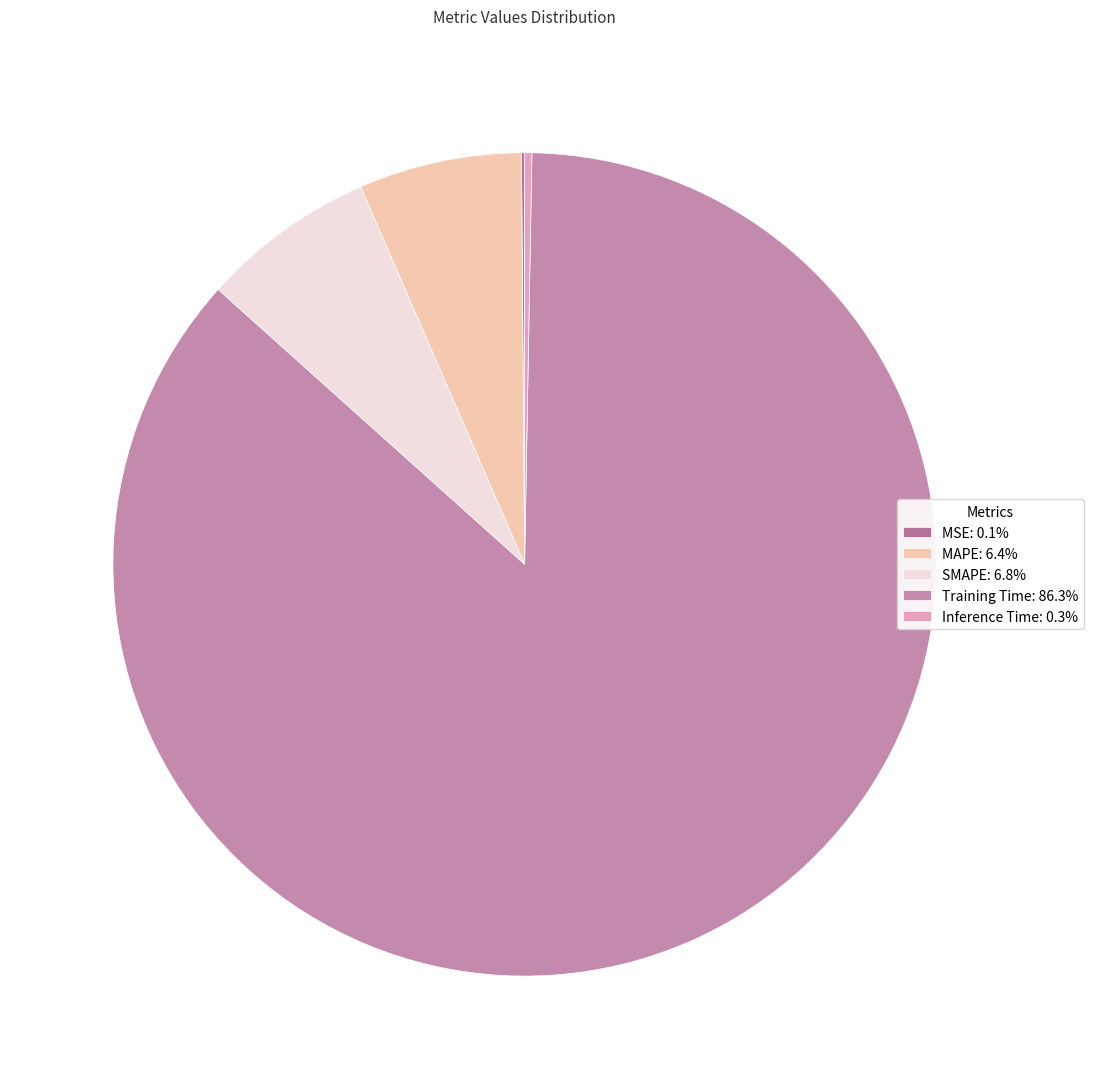

Which slice is the smallest?

MSE